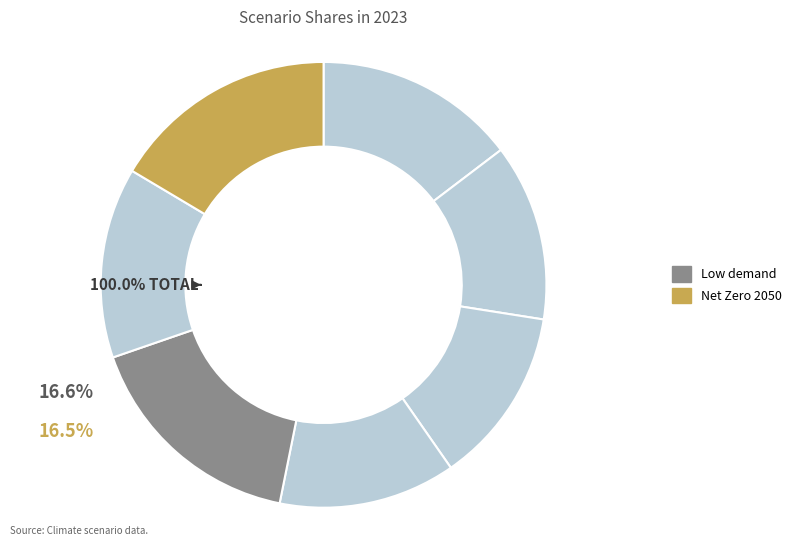

To the nearest percent, what is the combined percentage of Current Policies and Below 2°C?

27%